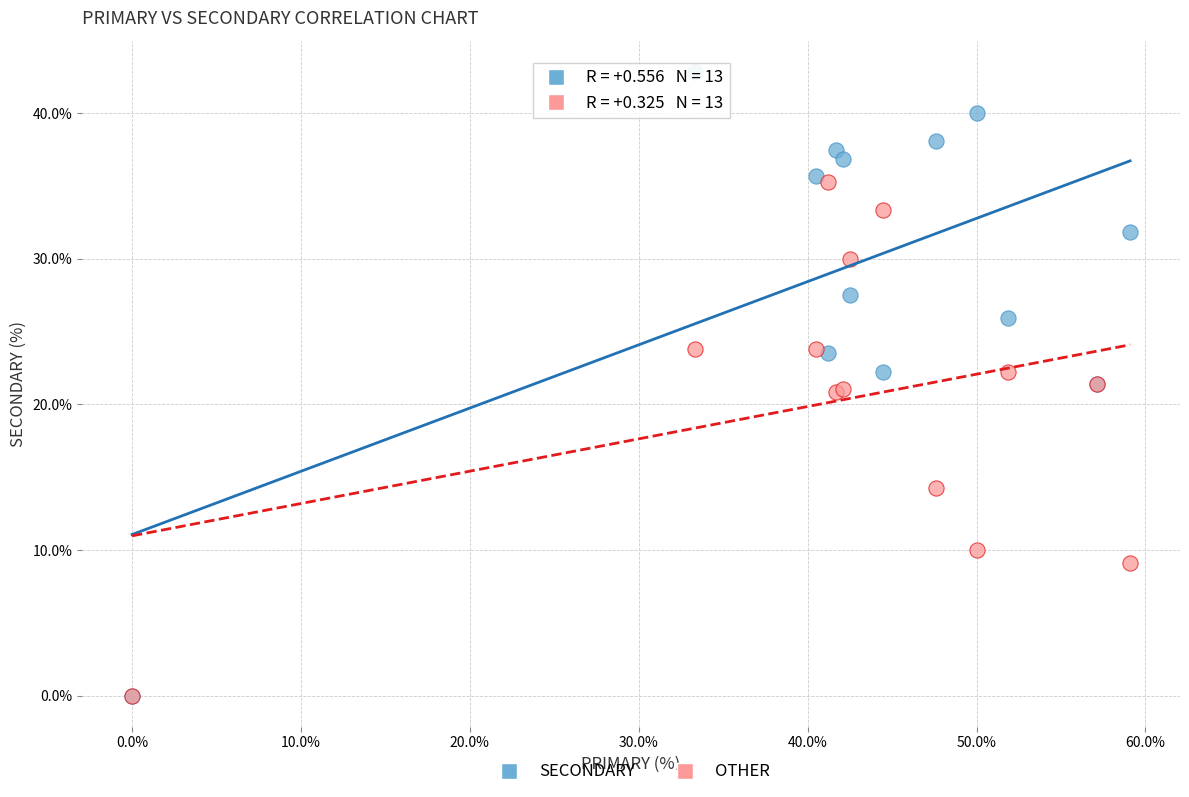

Which series has the widest spread of Y values?

SECONDARY